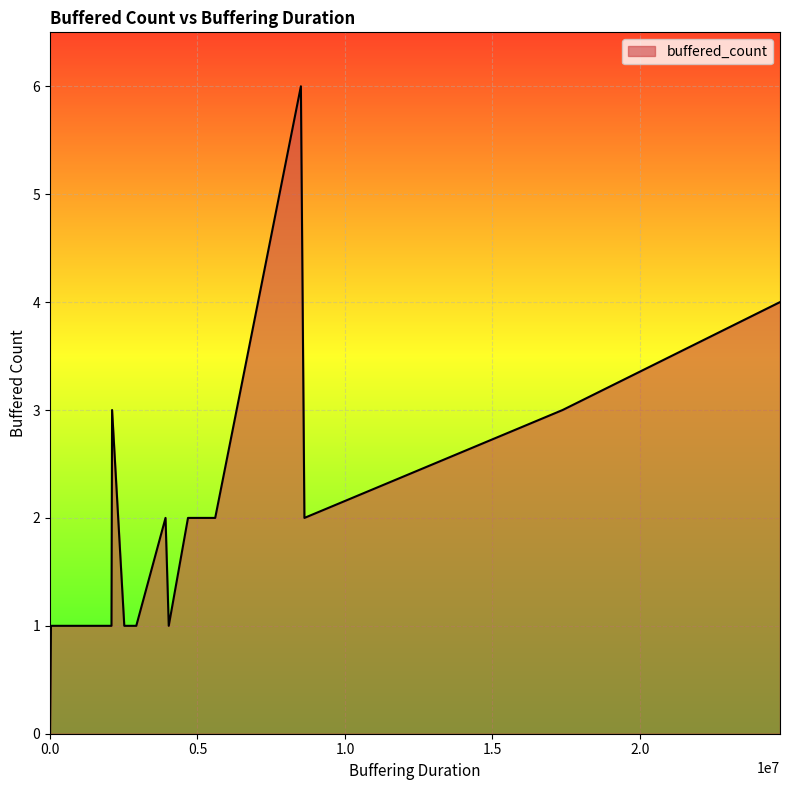

True or false: the data has more than 0 interior local peaks.

True